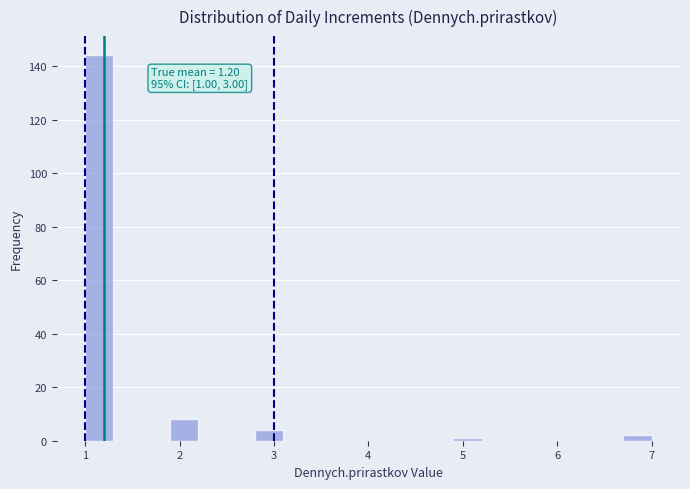

Around what value on the x-axis is the tallest bar? Give the approximate position of its centre, as read against the axis.

1.2